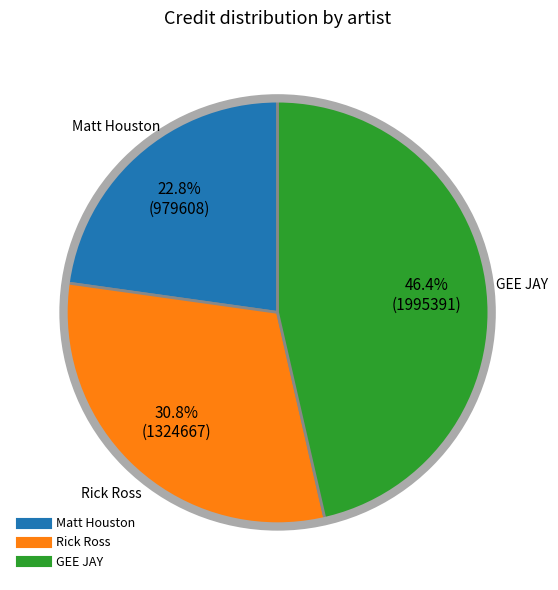

To the nearest percent, what is the difference between the Matt Houston and Rick Ross slice percentages?

8%